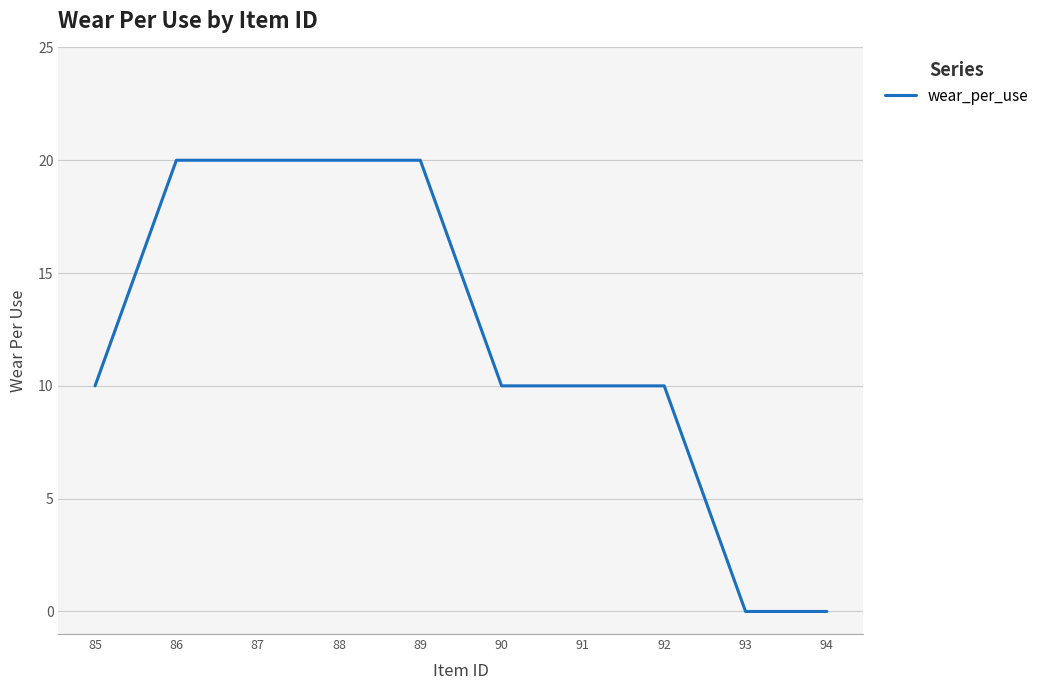

What is the sum of all values?

120